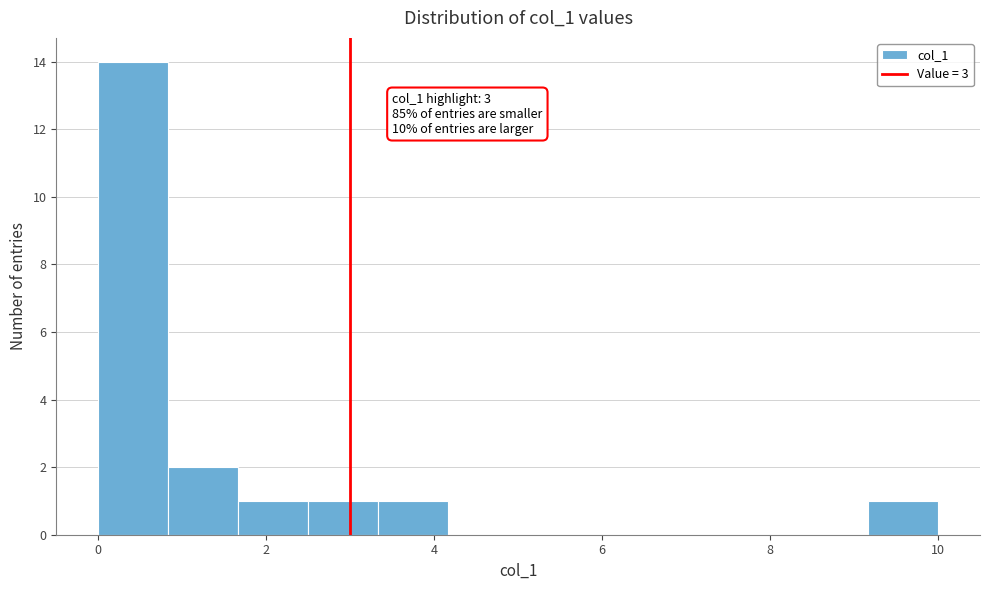

Which range on the x-axis has the tallest bar?

0.0 to 0.8